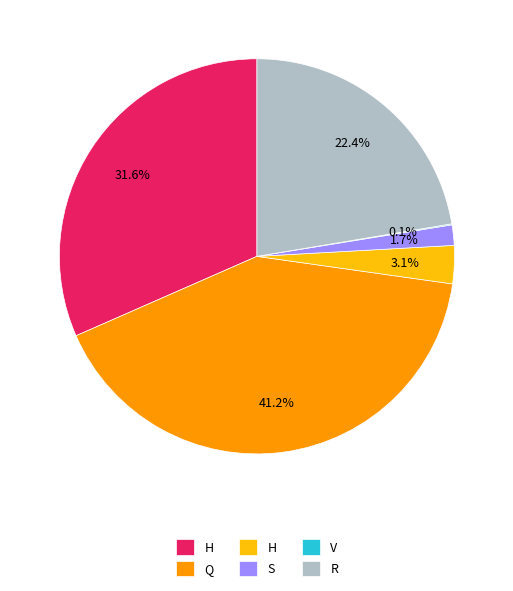

Does any single category account for the majority?

No